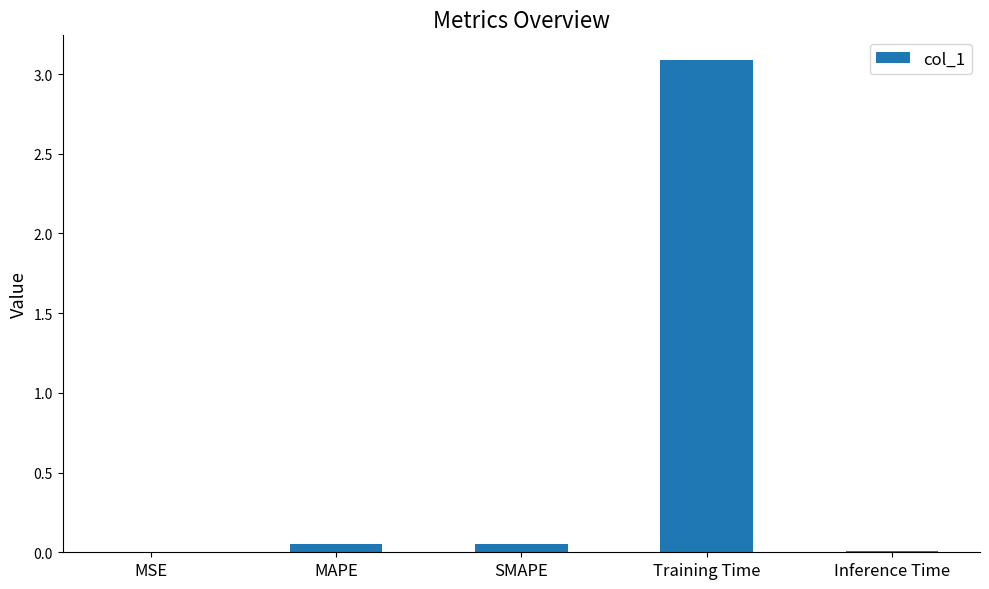

True or false: the data shows 1.9 at Training Time.

False